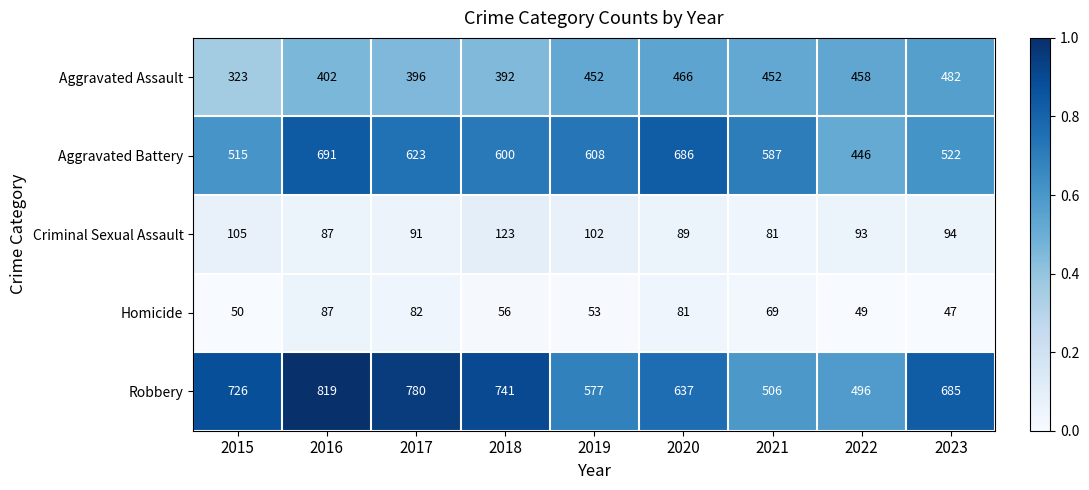

Which series has the largest range (max minus min)?

Robbery